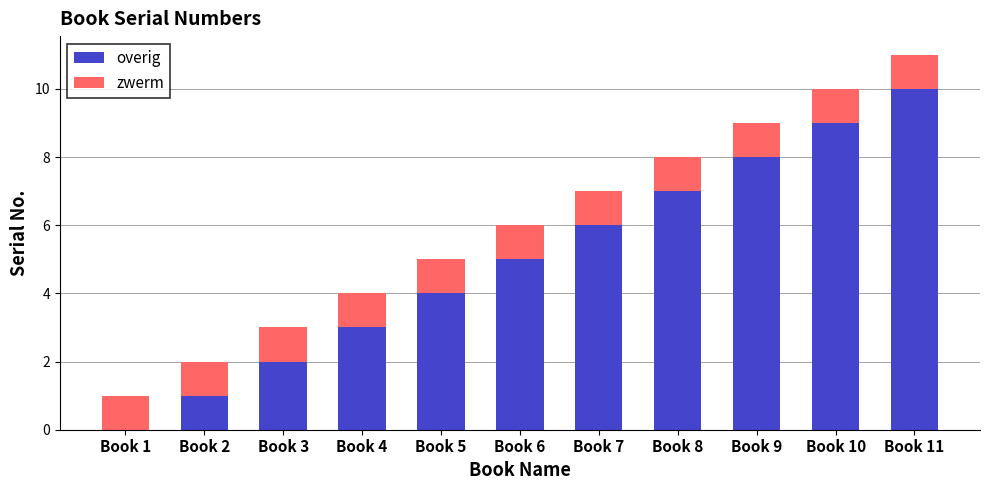

At which category is the sum across all series the highest?

Book 11